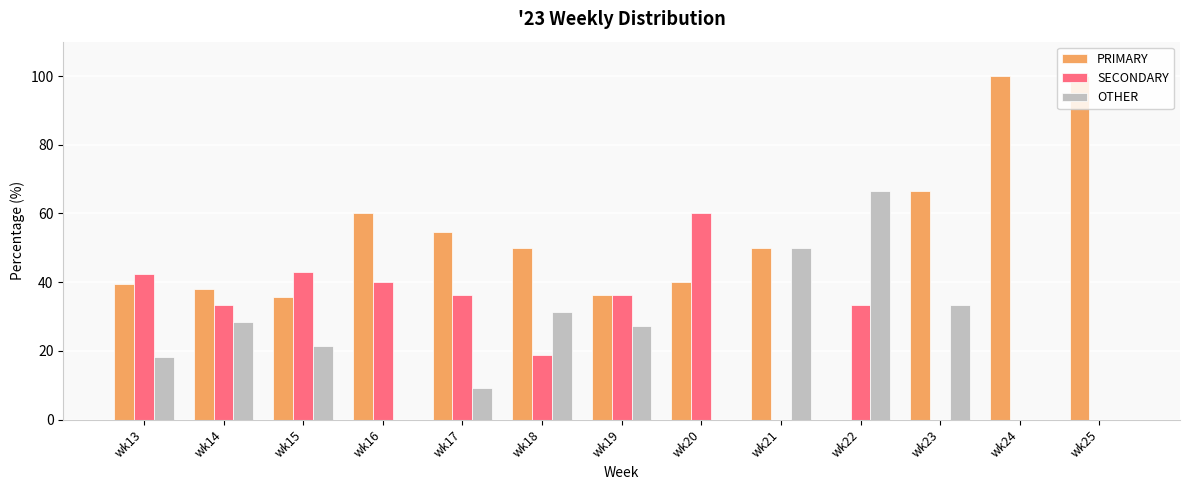

What are all the series names shown in the legend?

PRIMARY, SECONDARY, OTHER